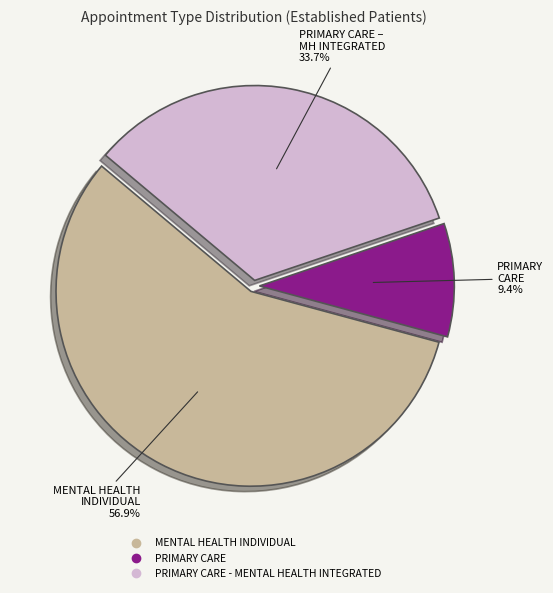

Does any single category account for the majority?

Yes